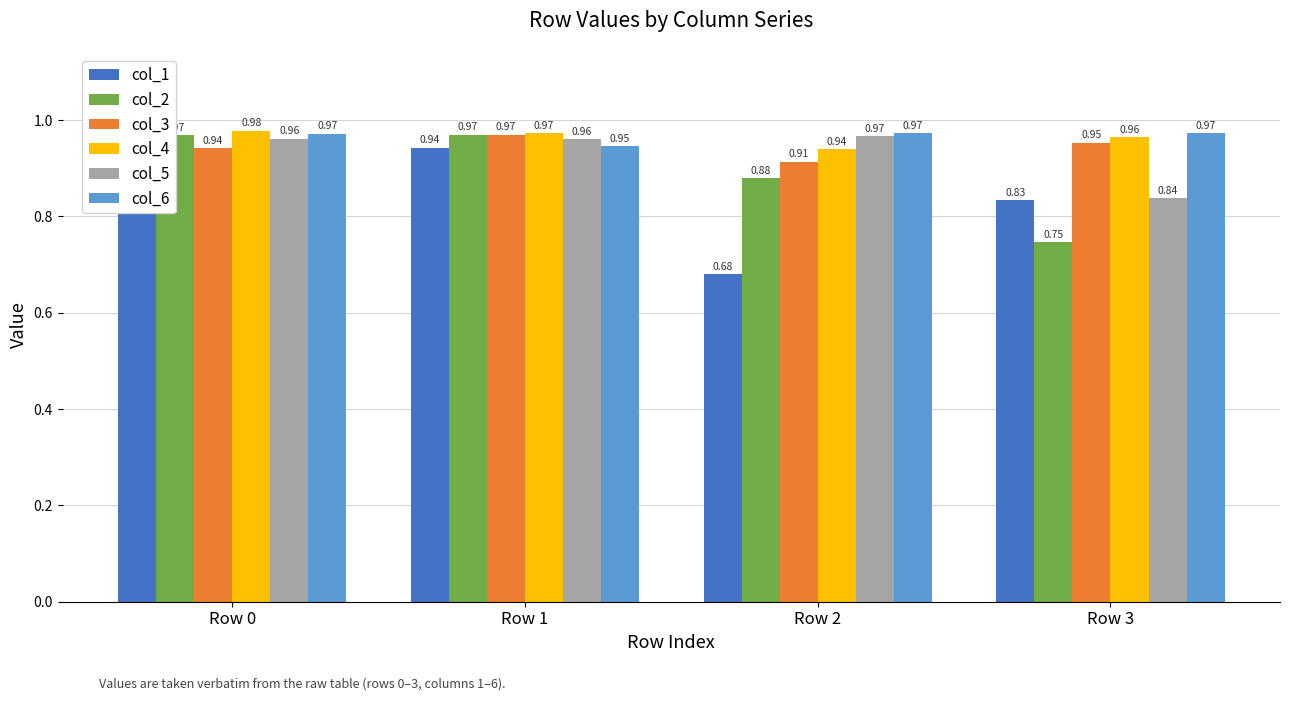

Rank the categories by col_4 value from lowest to highest.

Row 2, Row 3, Row 1, Row 0